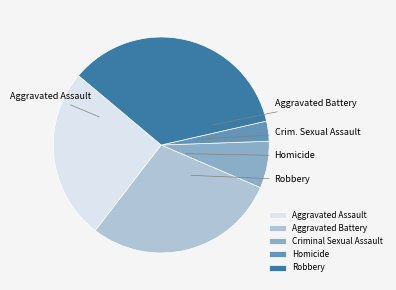

What percentage is NOT represented by Criminal Sexual Assault?

93.0%